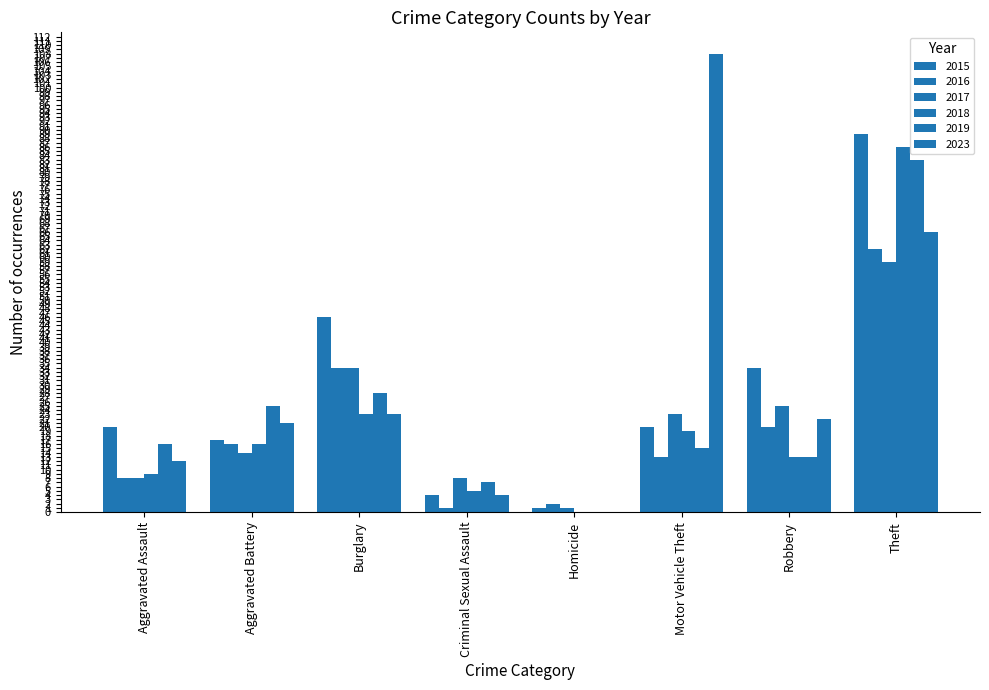

What is the value of the 2016 bar at the 3rd from the left?

34